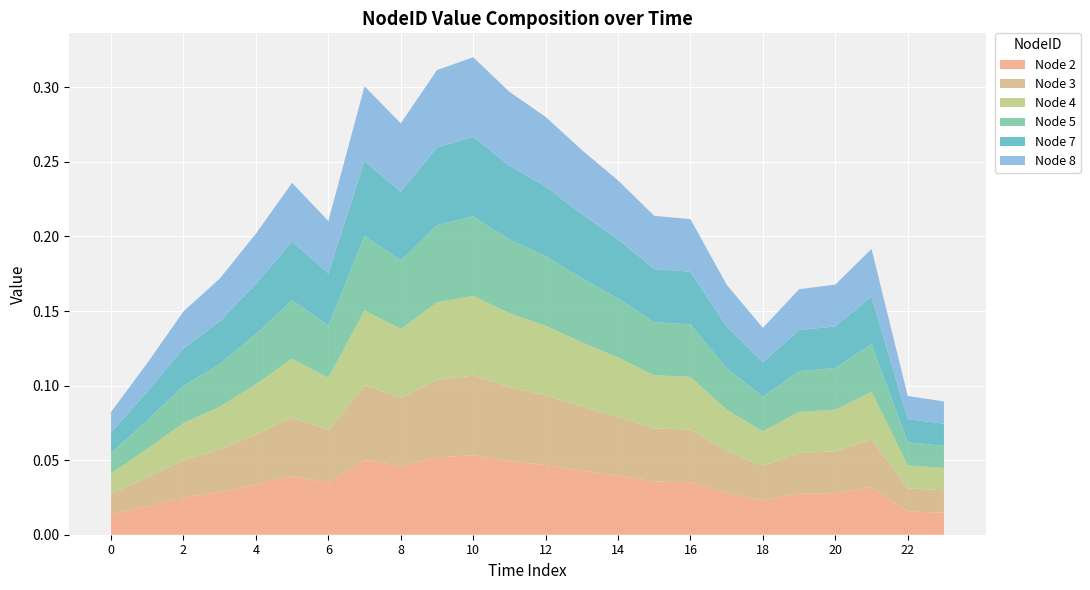

Reading right to left, what are all the values shown in this chart?

Node 2: 23=0.0	22=0.0	21=0.0	20=0.0	19=0.0	18=0.0	17=0.0	16=0.0	15=0.0	14=0.0	13=0.0	12=0.0	11=0.0	10=0.1	9=0.1	8=0.0	7=0.1	6=0.0	5=0.0	4=0.0	3=0.0	2=0.0	1=0.0	0=0.0
Node 3: 23=0.0	22=0.0	21=0.0	20=0.0	19=0.0	18=0.0	17=0.0	16=0.0	15=0.0	14=0.0	13=0.0	12=0.0	11=0.0	10=0.1	9=0.1	8=0.0	7=0.1	6=0.0	5=0.0	4=0.0	3=0.0	2=0.0	1=0.0	0=0.0
Node 4: 23=0.0	22=0.0	21=0.0	20=0.0	19=0.0	18=0.0	17=0.0	16=0.0	15=0.0	14=0.0	13=0.0	12=0.0	11=0.0	10=0.1	9=0.1	8=0.0	7=0.1	6=0.0	5=0.0	4=0.0	3=0.0	2=0.0	1=0.0	0=0.0
Node 5: 23=0.0	22=0.0	21=0.0	20=0.0	19=0.0	18=0.0	17=0.0	16=0.0	15=0.0	14=0.0	13=0.0	12=0.0	11=0.0	10=0.1	9=0.1	8=0.0	7=0.1	6=0.0	5=0.0	4=0.0	3=0.0	2=0.0	1=0.0	0=0.0
Node 7: 23=0.0	22=0.0	21=0.0	20=0.0	19=0.0	18=0.0	17=0.0	16=0.0	15=0.0	14=0.0	13=0.0	12=0.0	11=0.0	10=0.1	9=0.1	8=0.0	7=0.1	6=0.0	5=0.0	4=0.0	3=0.0	2=0.0	1=0.0	0=0.0
Node 8: 23=0.0	22=0.0	21=0.0	20=0.0	19=0.0	18=0.0	17=0.0	16=0.0	15=0.0	14=0.0	13=0.0	12=0.0	11=0.0	10=0.1	9=0.1	8=0.0	7=0.1	6=0.0	5=0.0	4=0.0	3=0.0	2=0.0	1=0.0	0=0.0